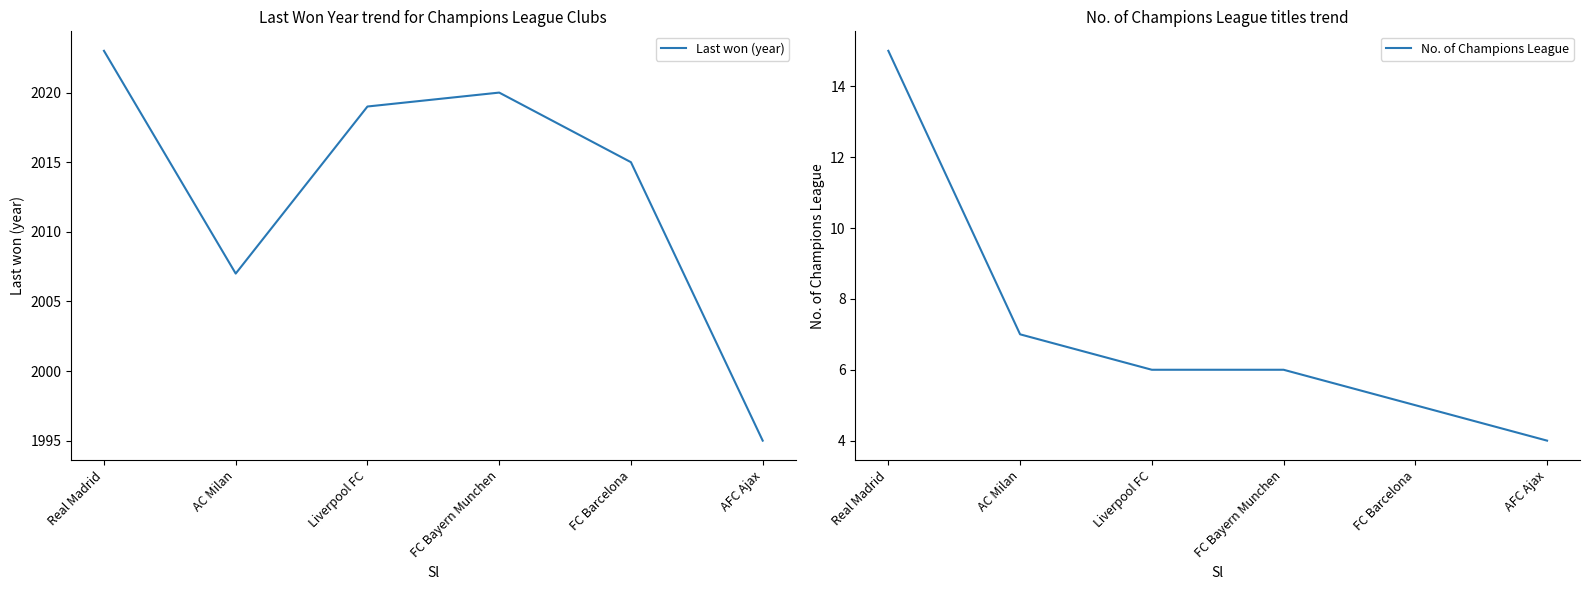

True or false: No. of Champions League and Last won (year) intersect in this chart.

False